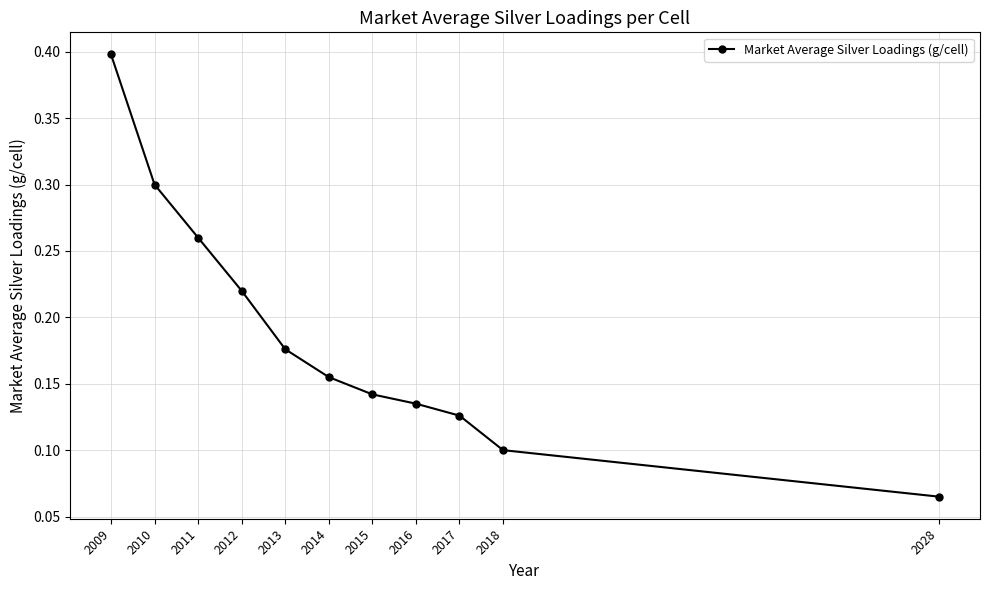

The chart shows a value of 0.4 at 2010. True or false?

False